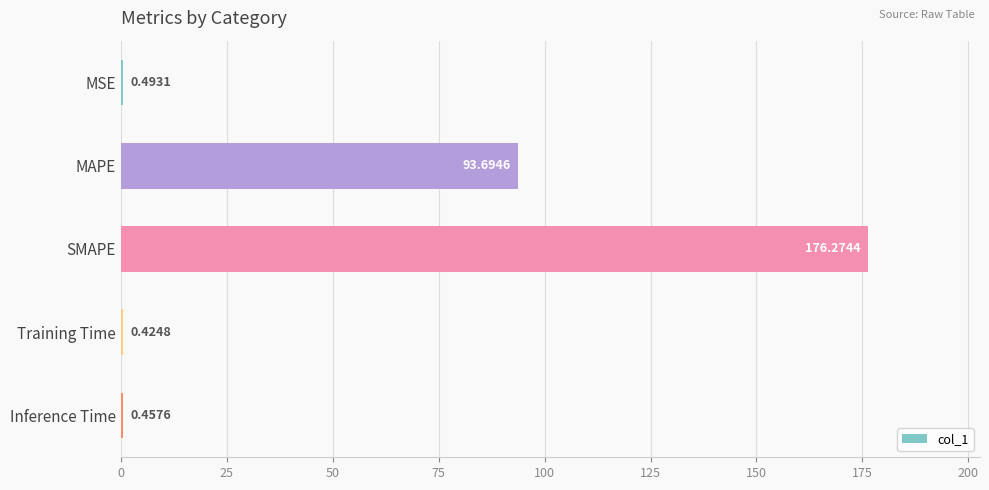

Where is the data nearest to the value 88?

MAPE